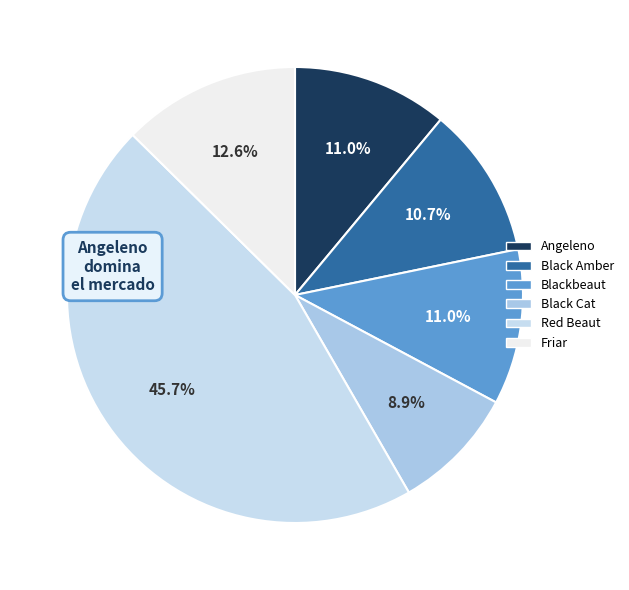

Do Friar and Red Beaut together represent more than half of the pie?

Yes